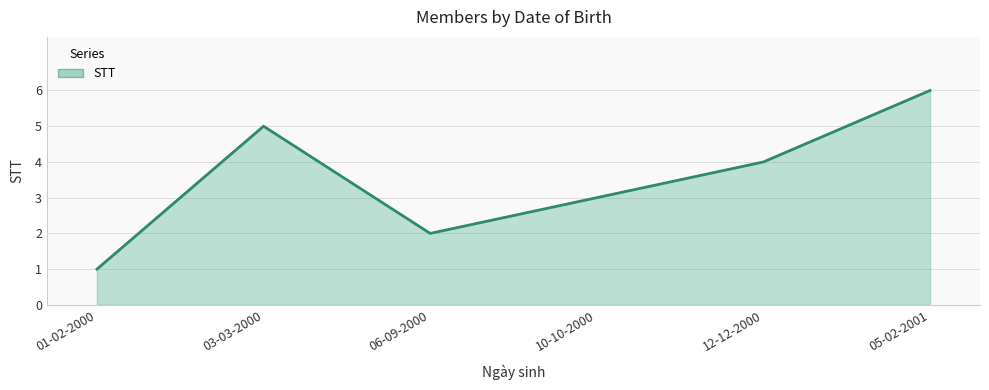

Reading left to right, list all the values displayed in this chart.

01-02-2000=1	03-03-2000=5	06-09-2000=2	10-10-2000=3	12-12-2000=4	05-02-2001=6